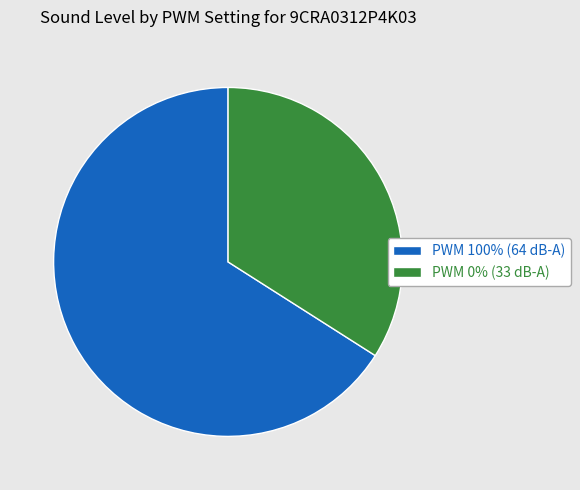

How many segments does this pie chart have?

2